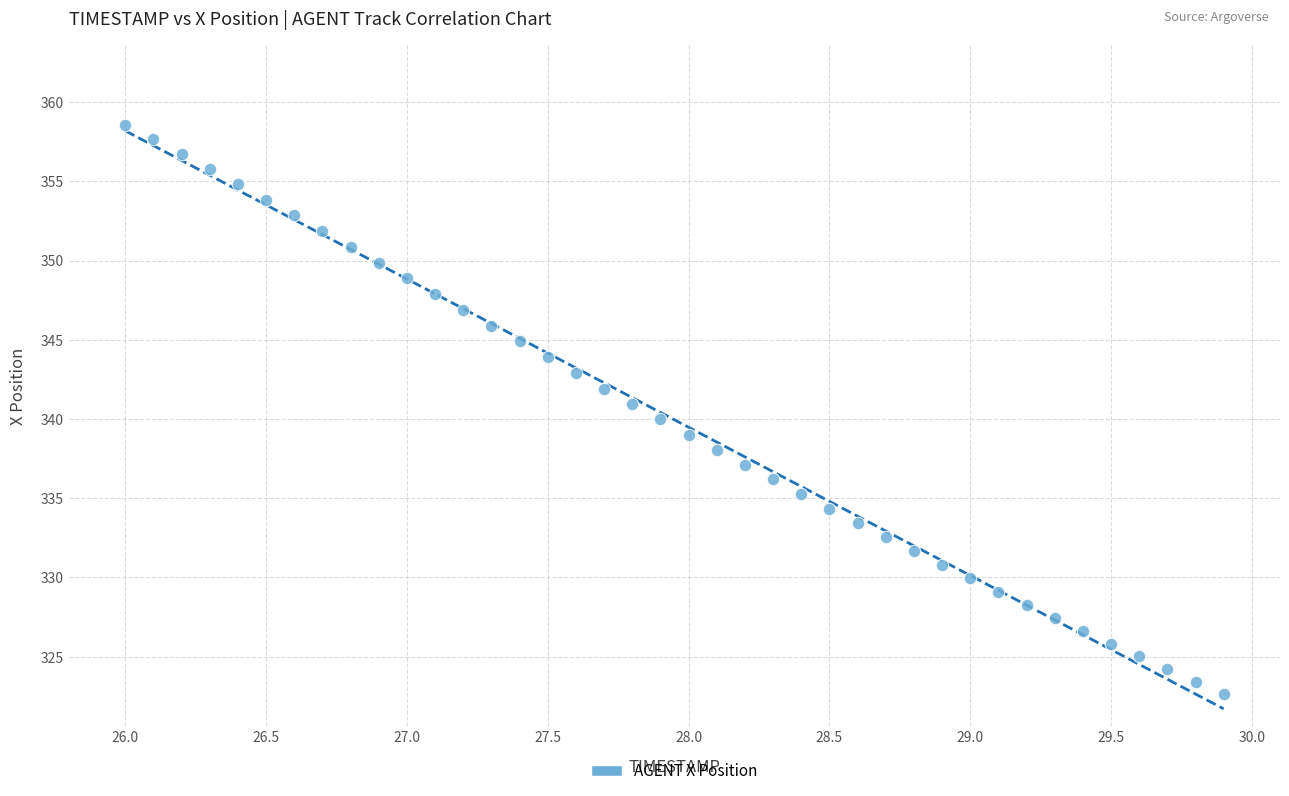

What is the range of Y values (max minus min)?

35.9